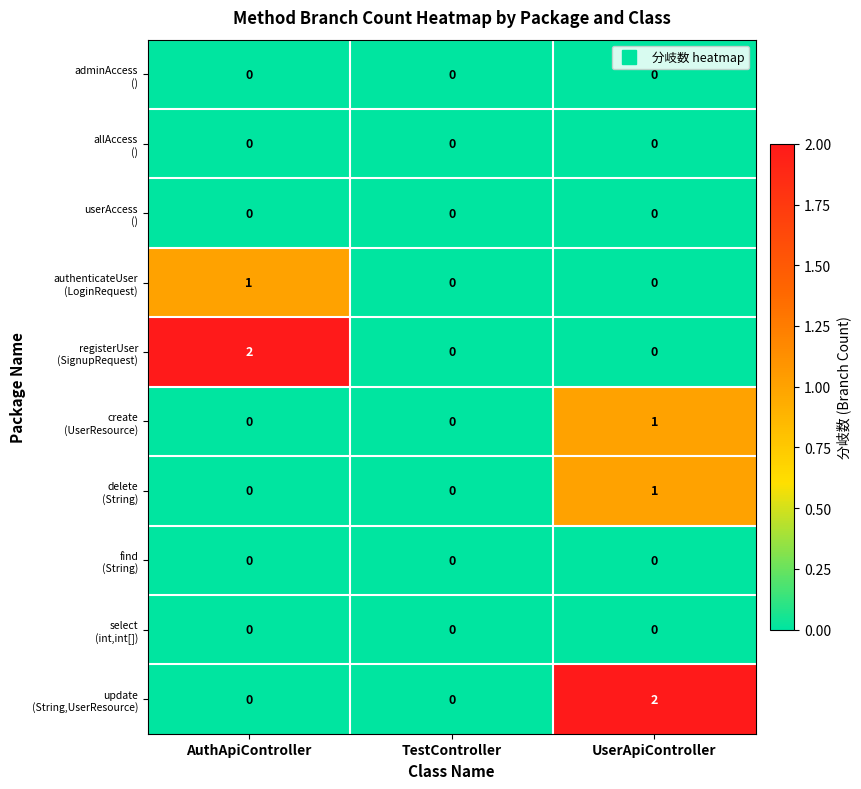

At which category is the sum across all series the highest?

UserApiController